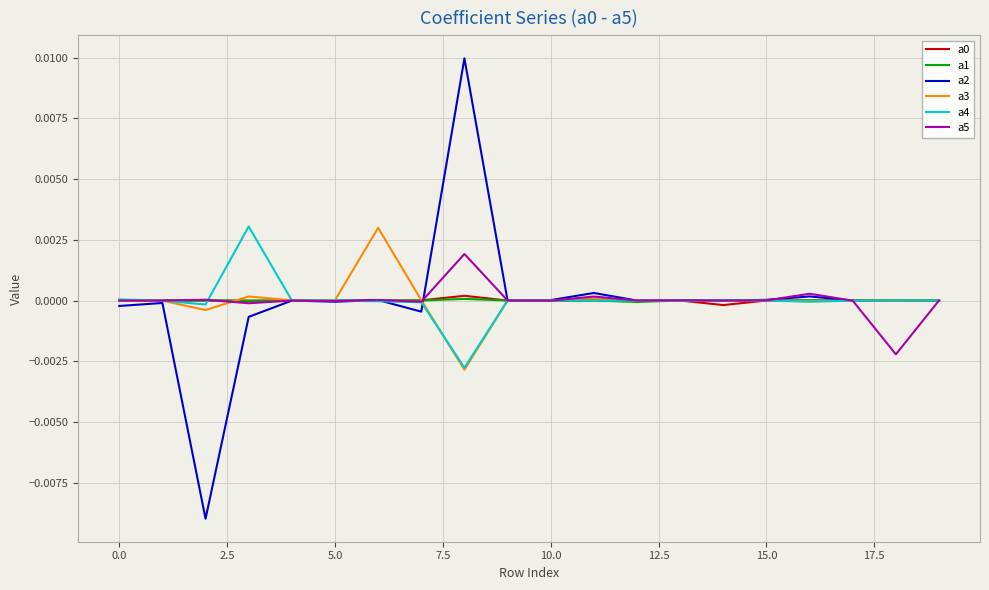

True or false: a3 has a value of -0.0 at 0.0.

True